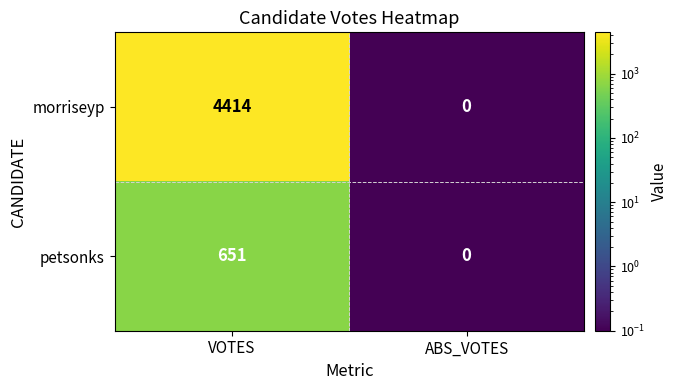

The petsonks series shows -363 at ABS_VOTES. True or false?

False